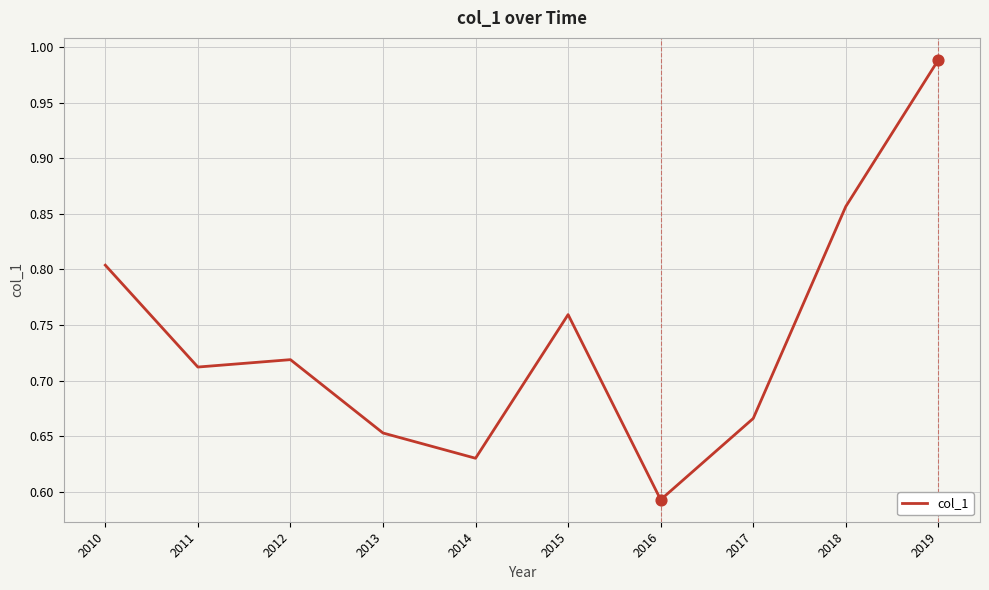

Which has a higher value, 2015 or 2013?

2015